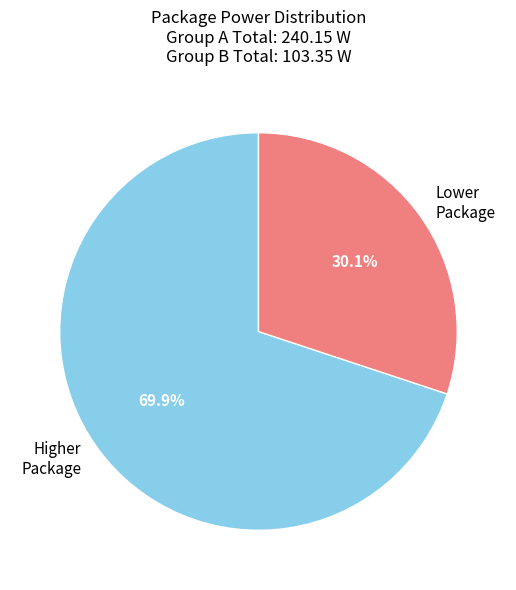

Rank the categories by value from lowest to highest.

Lower Package, Higher Package